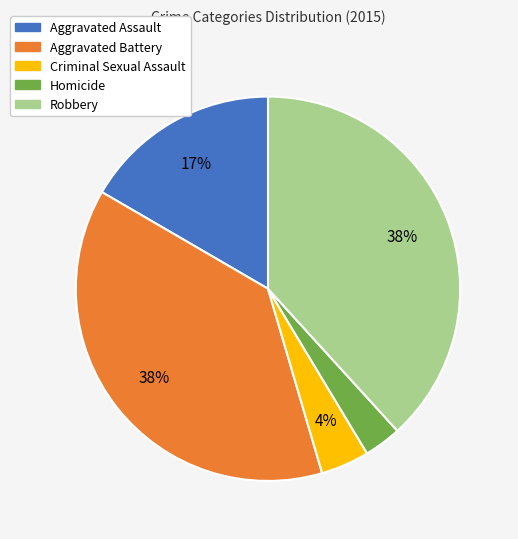

True or false: Aggravated Battery accounts for 31% of the total.

False